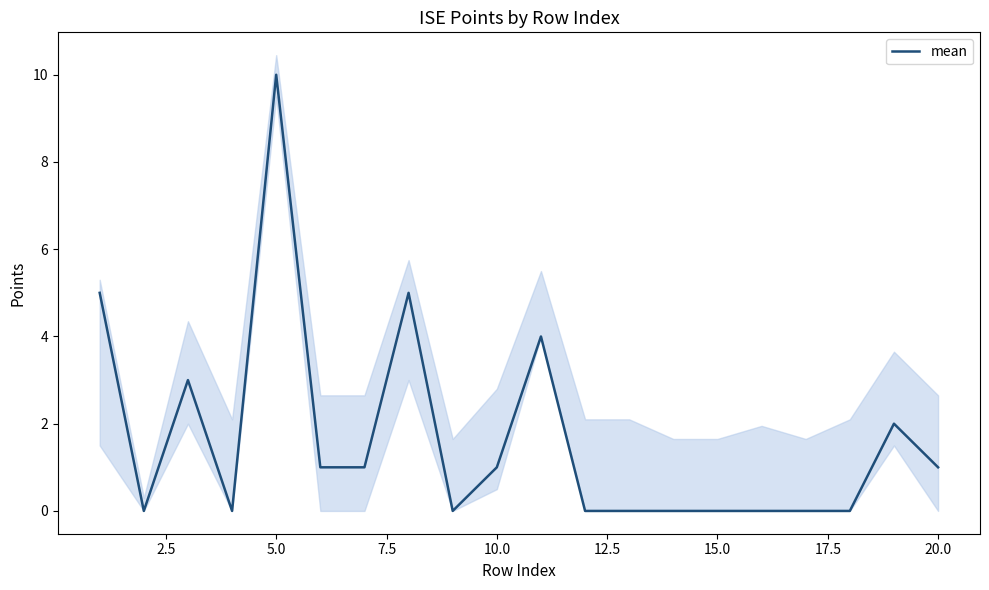

How many lines are shown in the chart?

1